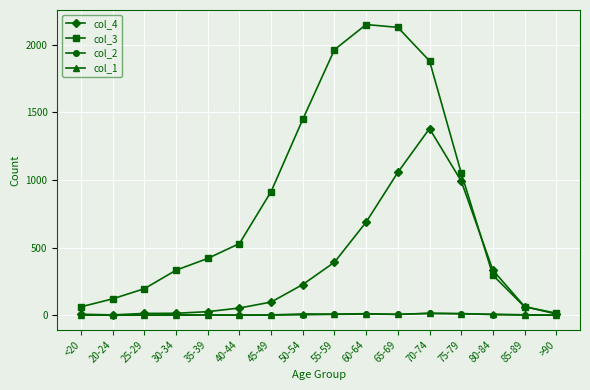

What is the label of the 1st point from the right?

>90